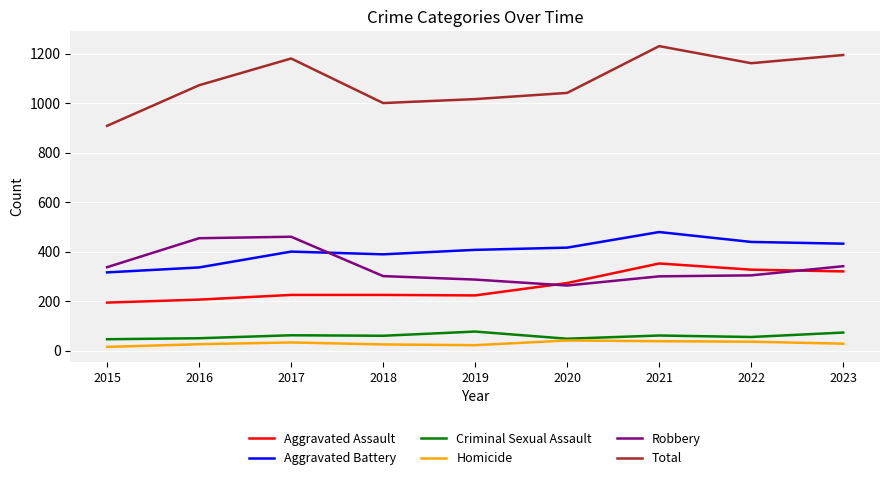

True or false: Criminal Sexual Assault and Aggravated Battery intersect in this chart.

False